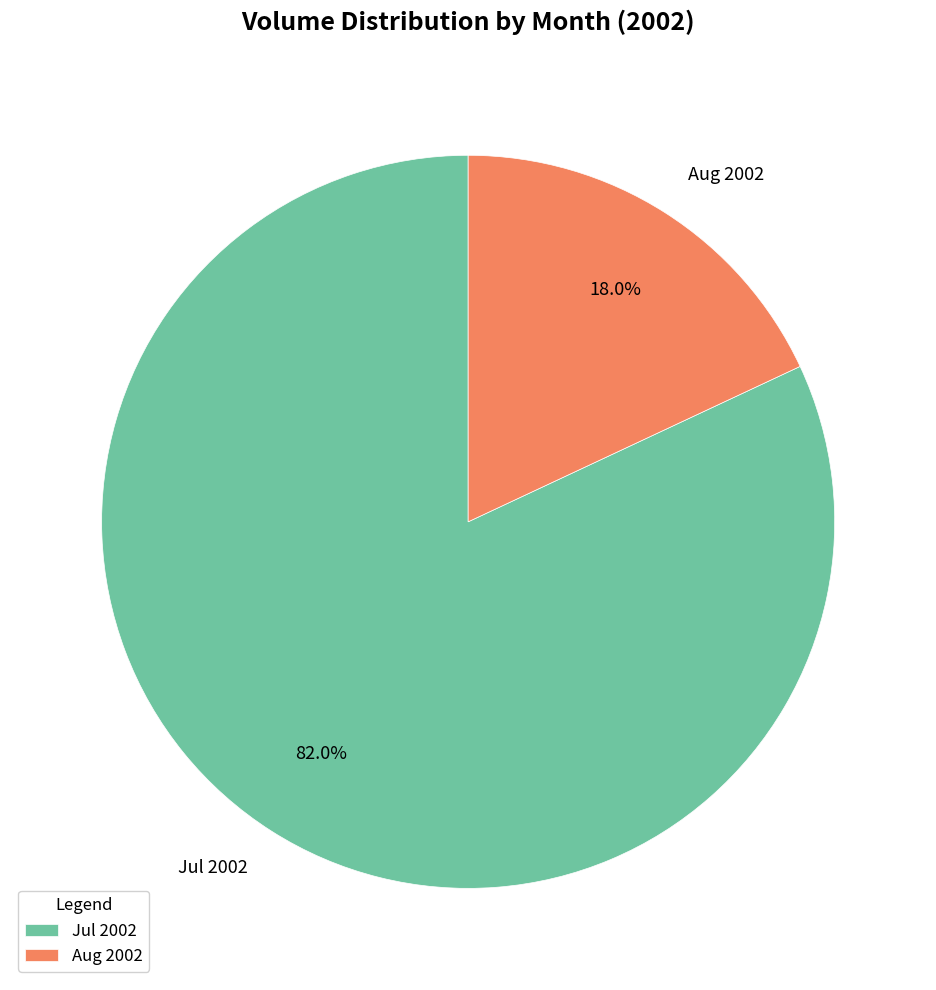

Is there a majority slice in this chart?

Yes